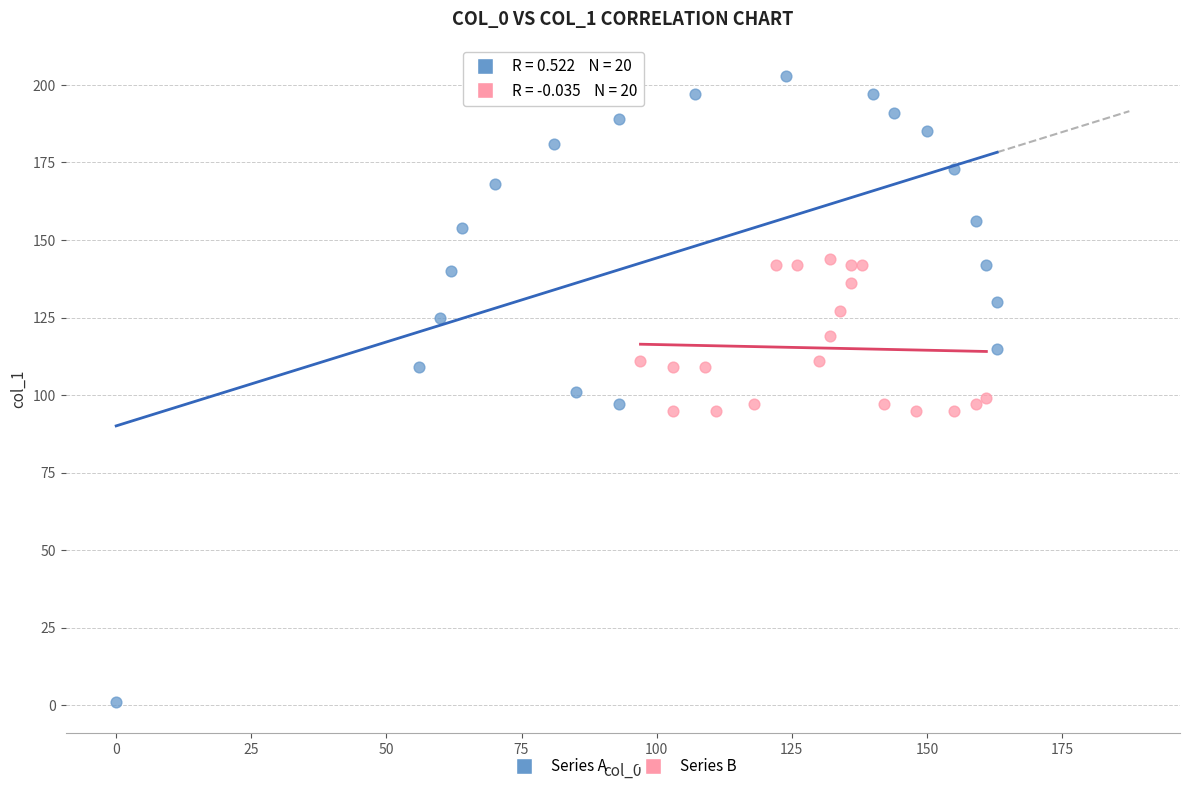

Which series reaches the minimum Y coordinate?

Series A